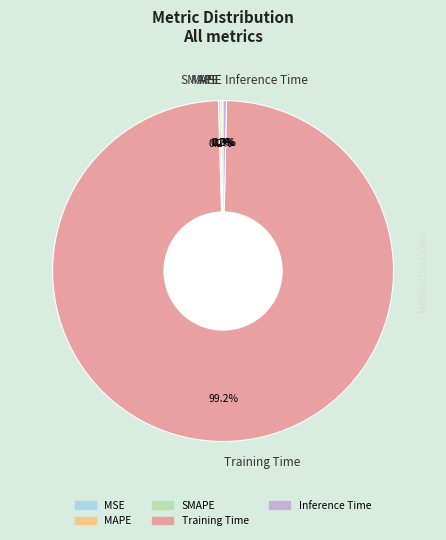

Which category accounts for the majority?

Training Time